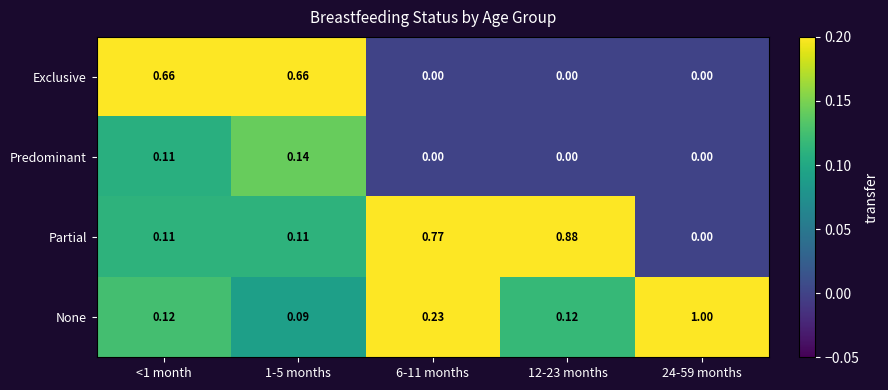

What is the total value across all series at <1 month?

1.0